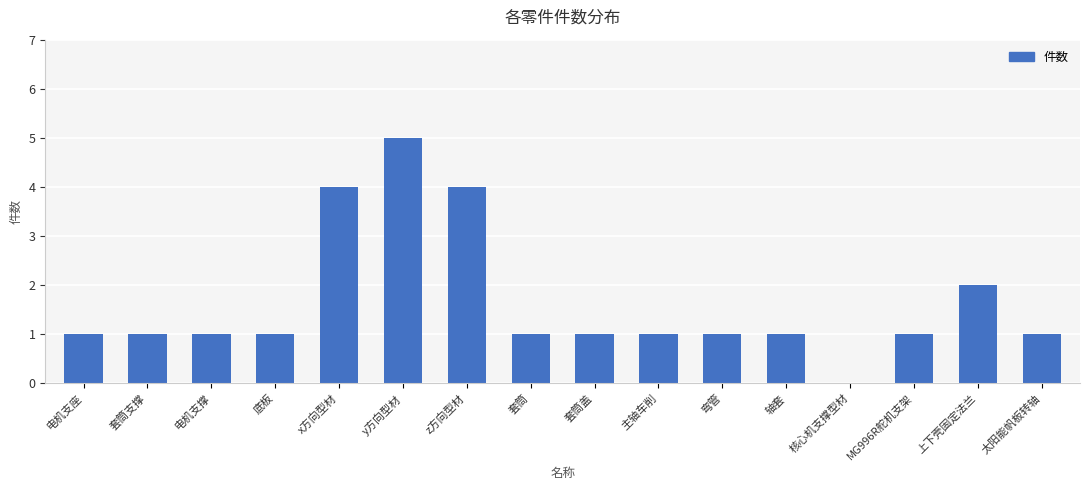

What value does the data have at y方向型材?

5